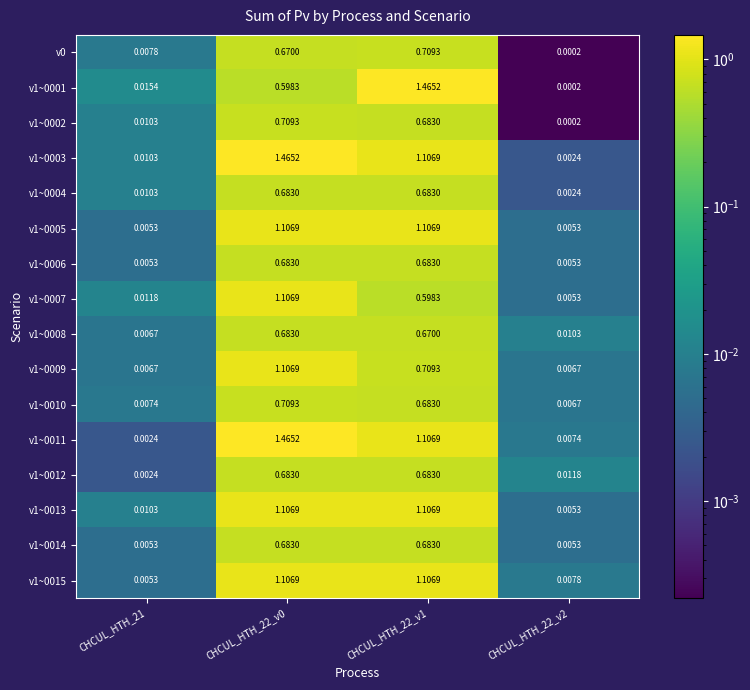

Which series has the largest range (max minus min)?

v1~0001